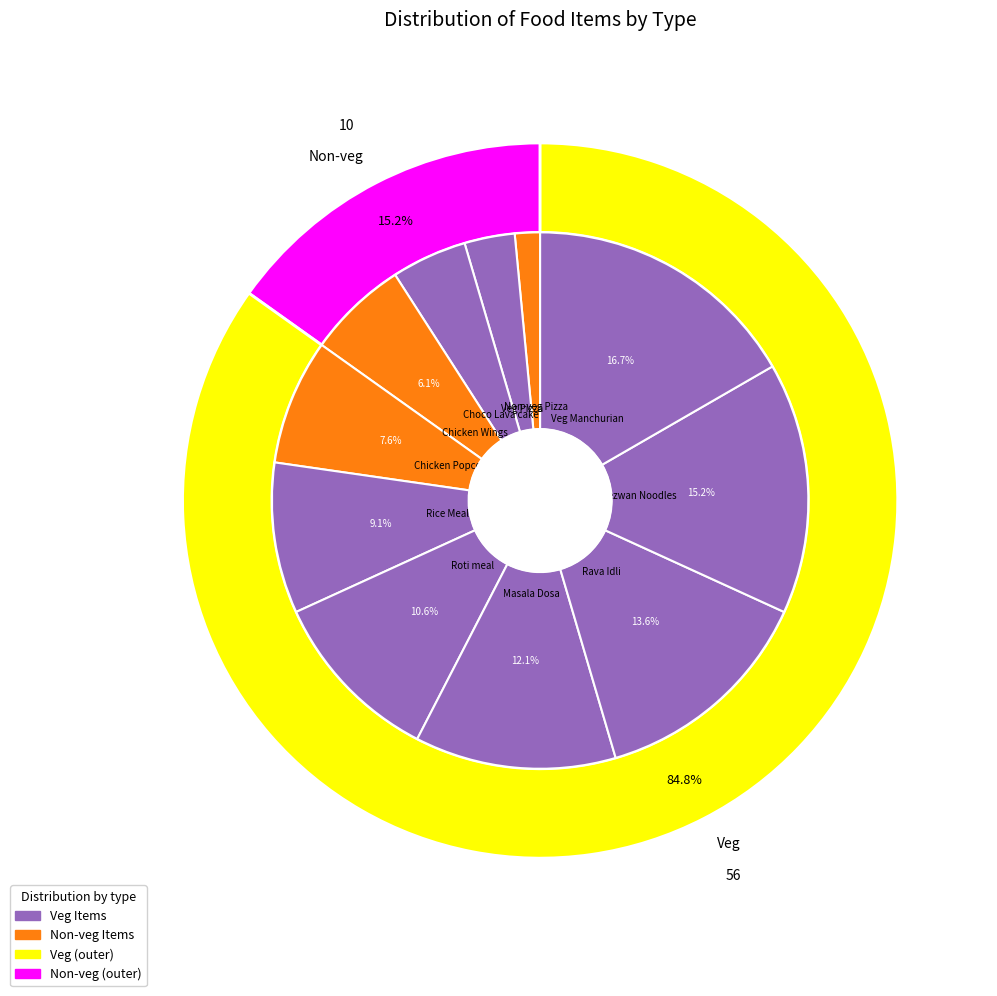

To the nearest percent, what is the average slice percentage?

9%